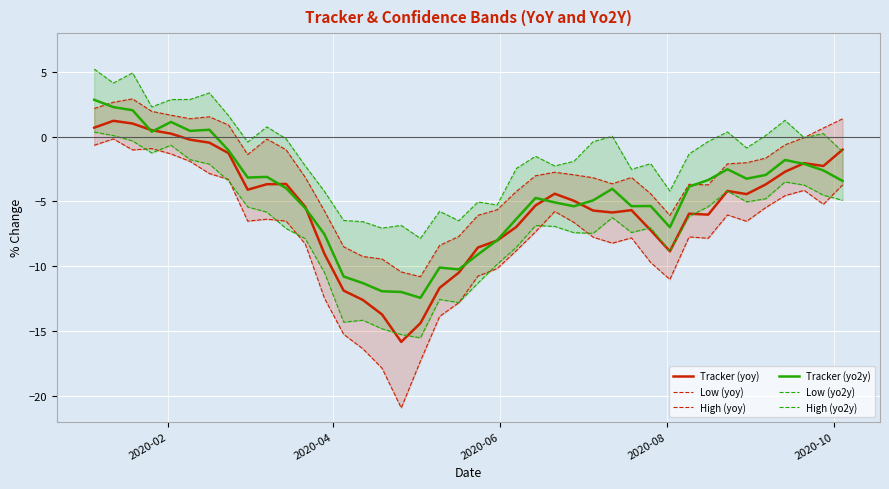

The Low (yo2y) series shows -2.3 at 26. True or false?

False